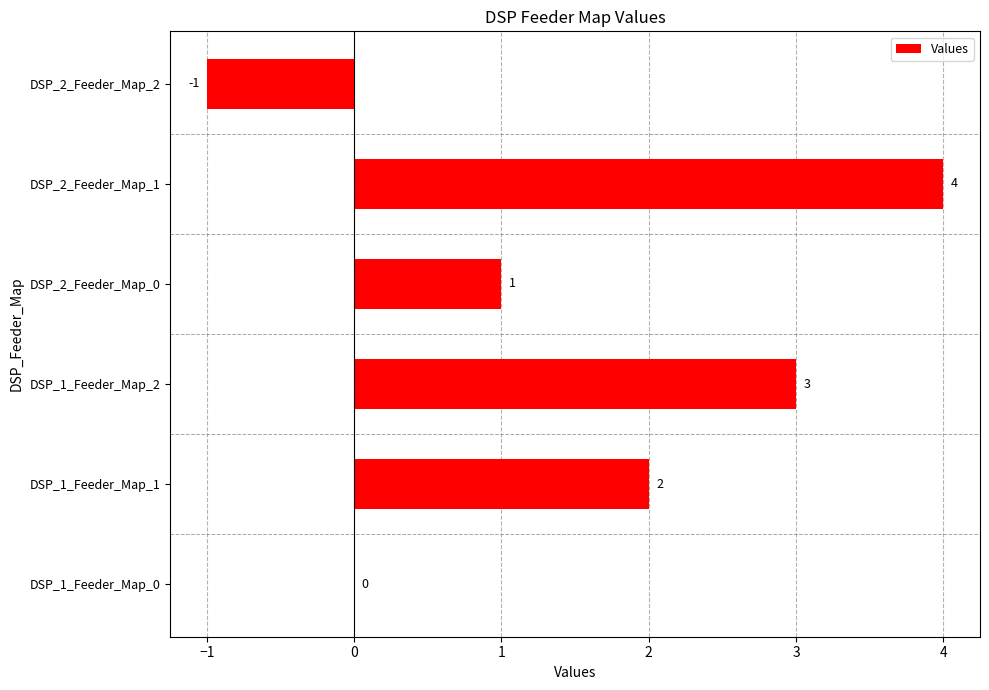

What is the sum of the values at DSP_1_Feeder_Map_0 and DSP_1_Feeder_Map_2?

3